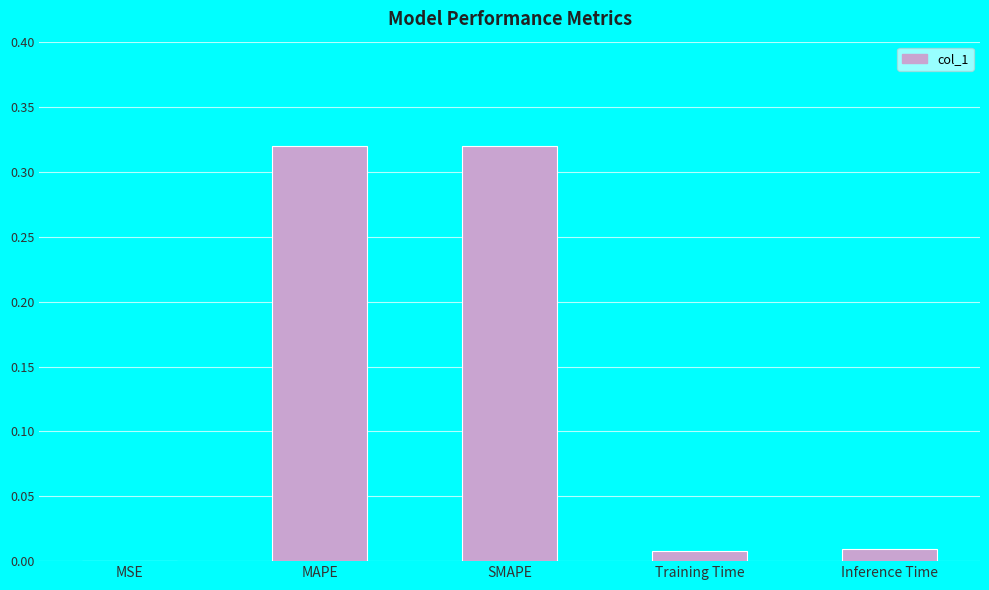

What is the sum of all values?

0.7